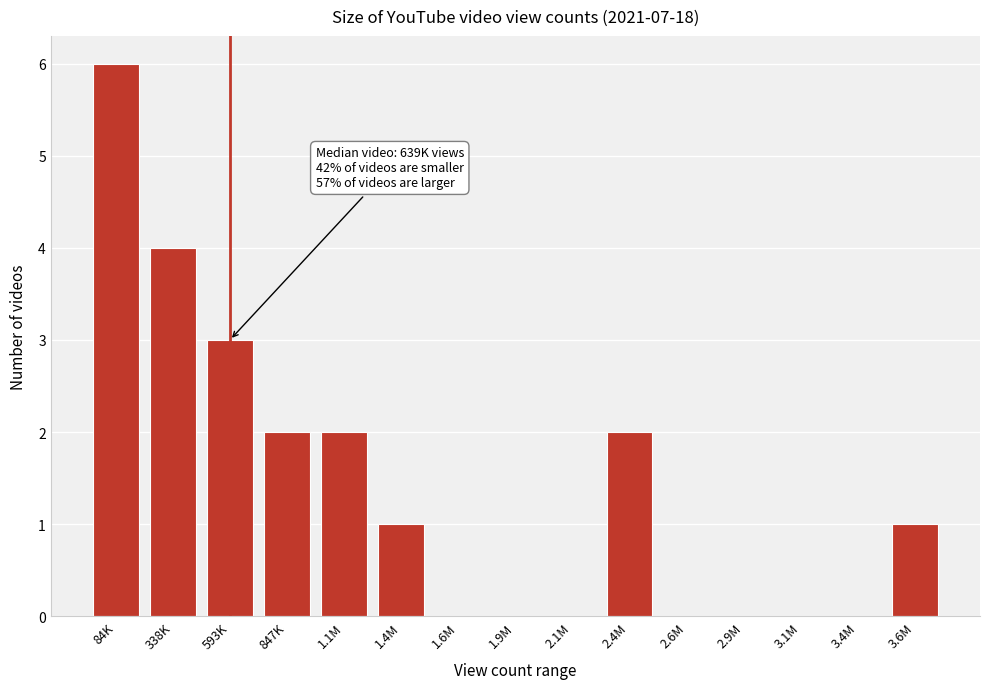

Reading left to right, transcribe all the data shown in this chart.

84K=6	338K=4	593K=3	847K=2	1.1M=2	1.4M=1	1.6M=0	1.9M=0	2.1M=0	2.4M=2	2.6M=0	2.9M=0	3.1M=0	3.4M=0	3.6M=1